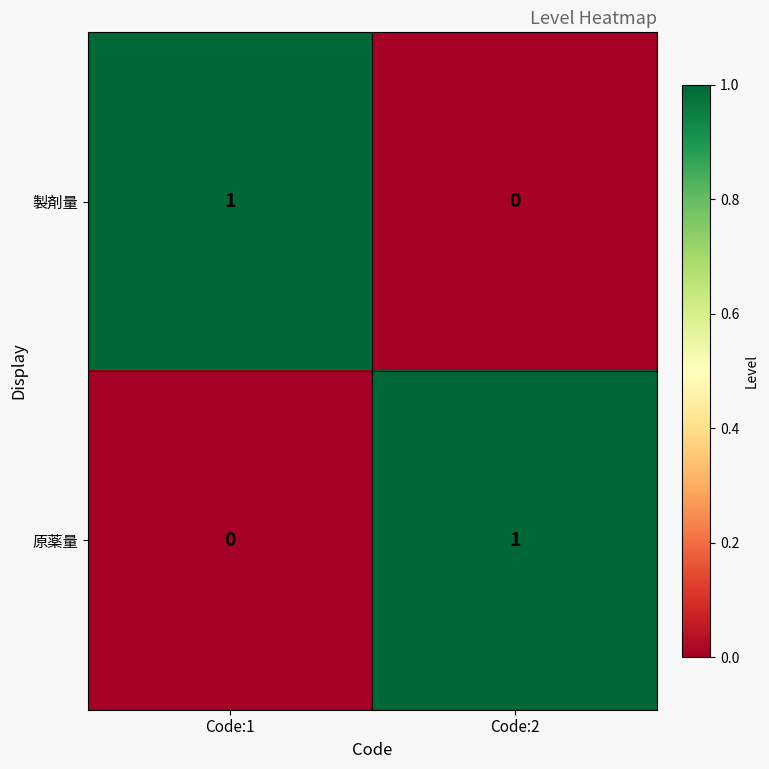

Is it true that 原薬量 equals 1 at Code:2?

True